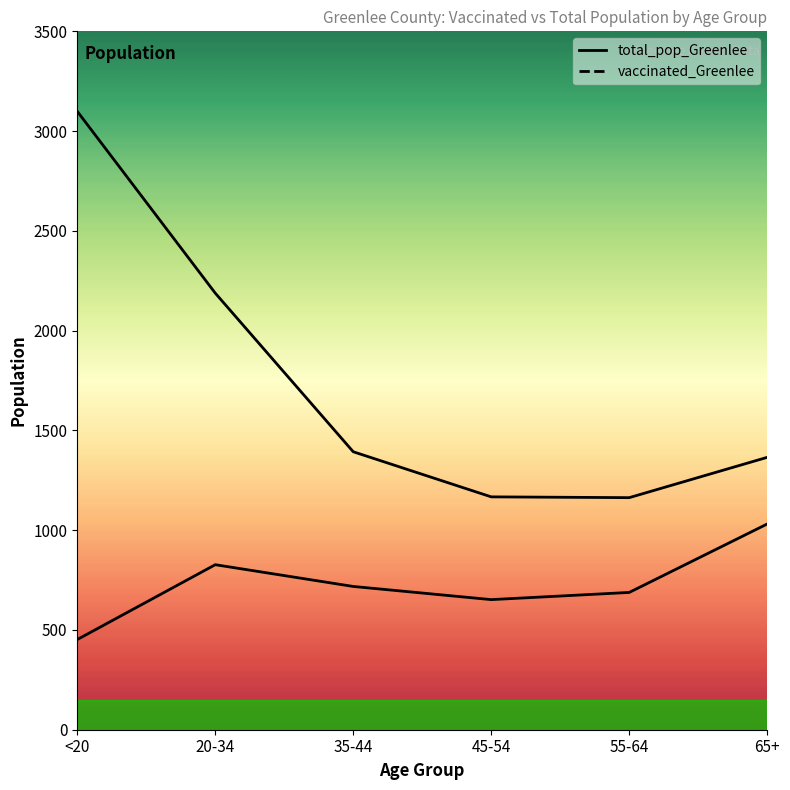

True or false: vaccinated_Greenlee and total_pop_Greenlee cross at least once.

False